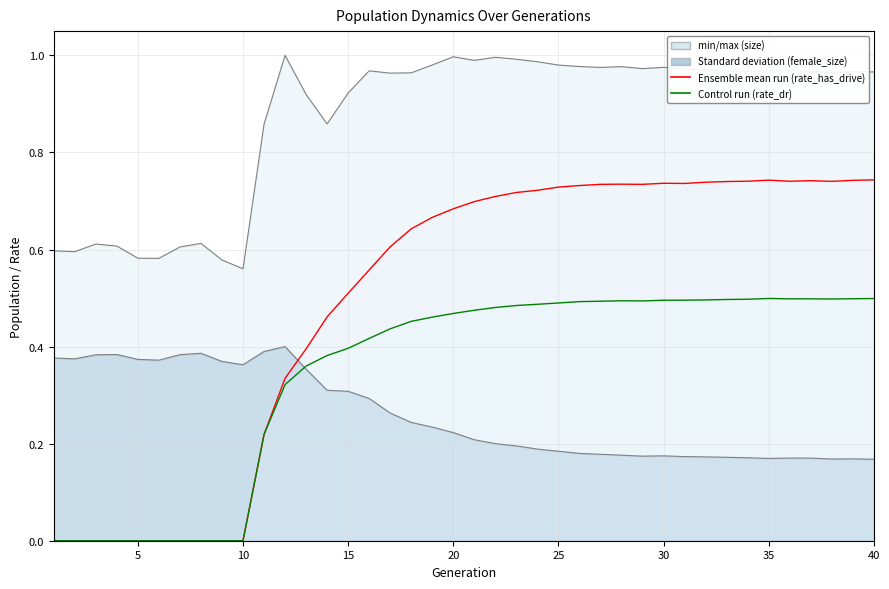

Between 38 and 4, which is larger?

38